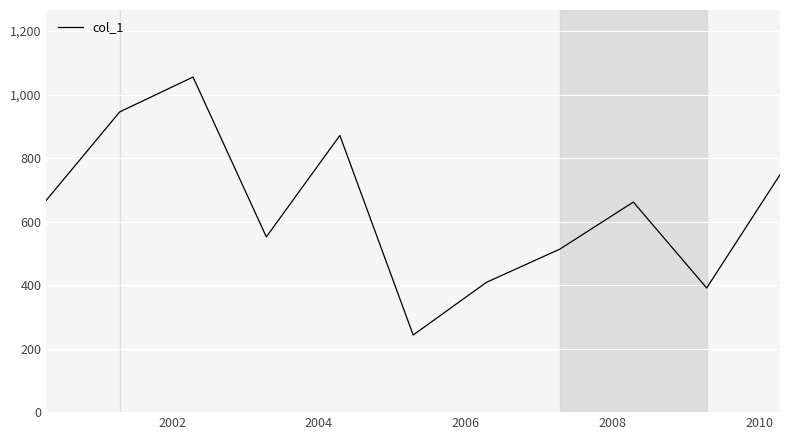

What is the minimum value shown in the chart?

242.8